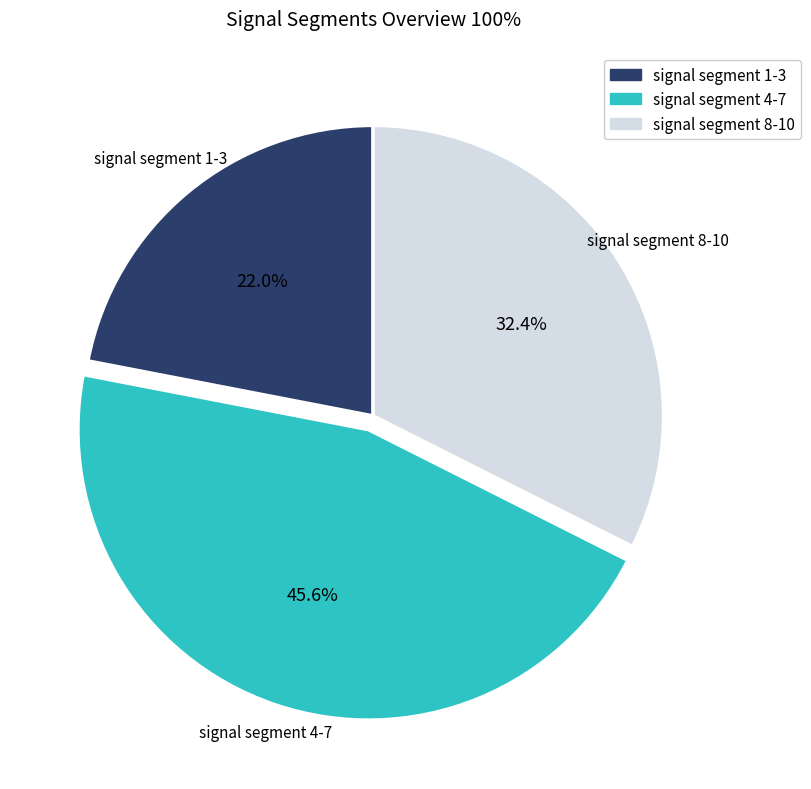

Does any single category account for the majority?

No